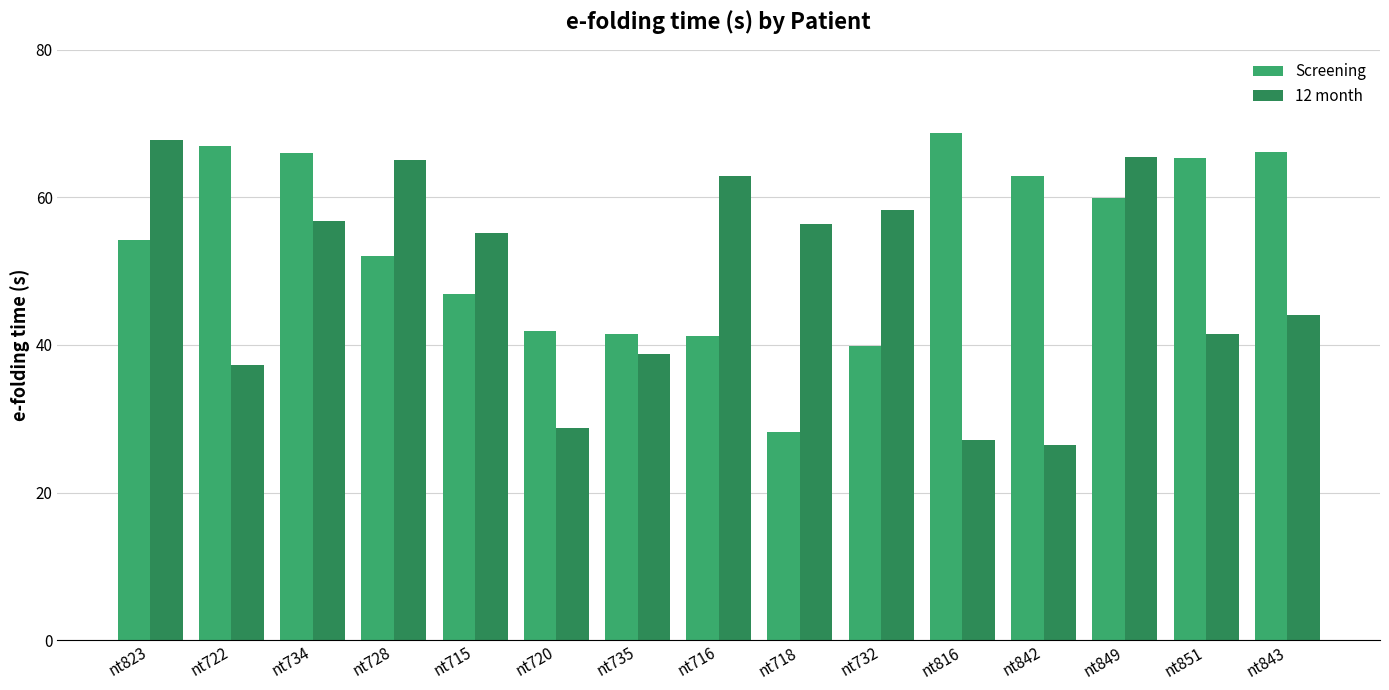

At nt718, list the series in order from smallest to largest.

Screening, 12 month